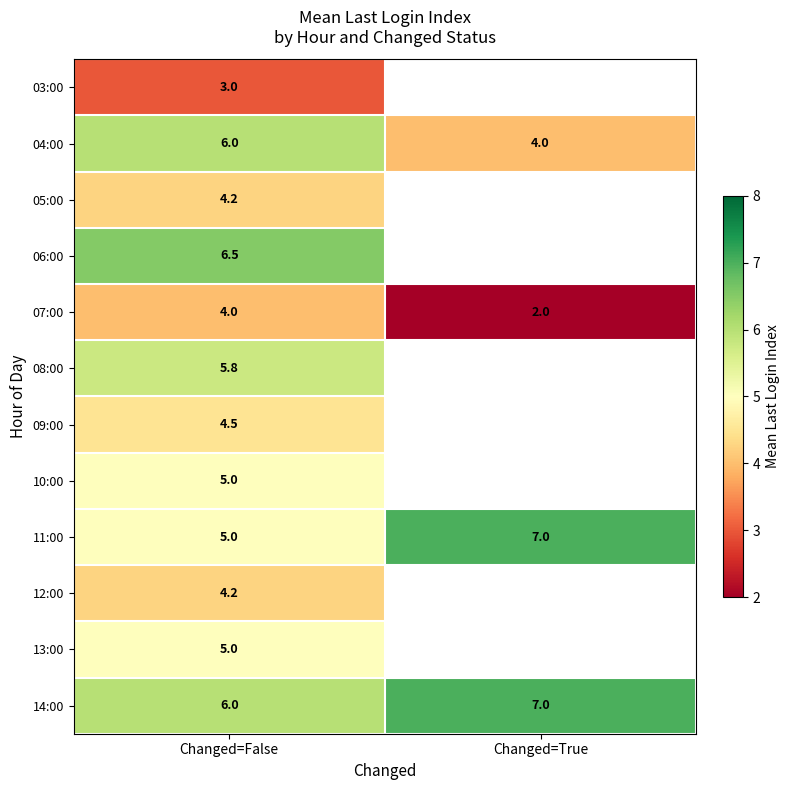

What is the maximum value for 14:00?

7.0